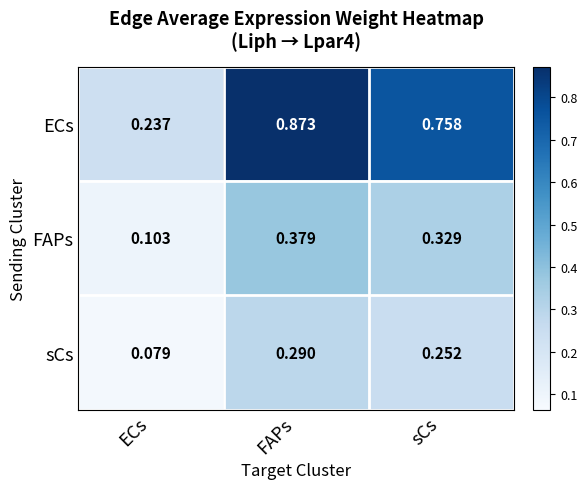

At which label is FAPs closest to 0?

ECs